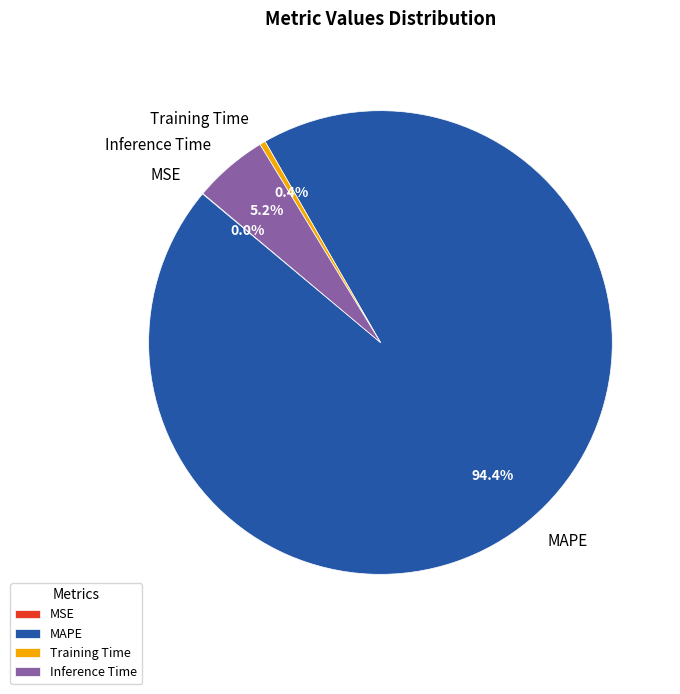

Combined, do MAPE and Training Time account for over 50%?

Yes